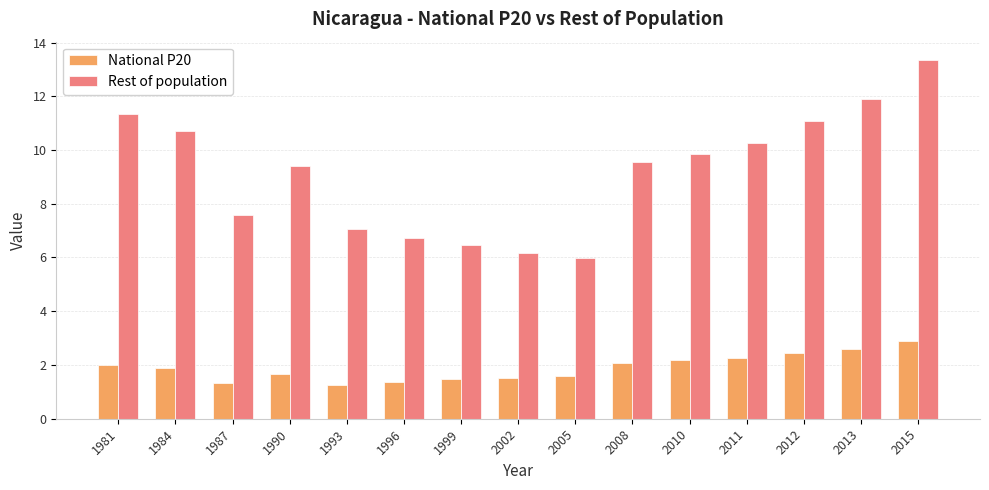

Count the number of categories in the chart.

15